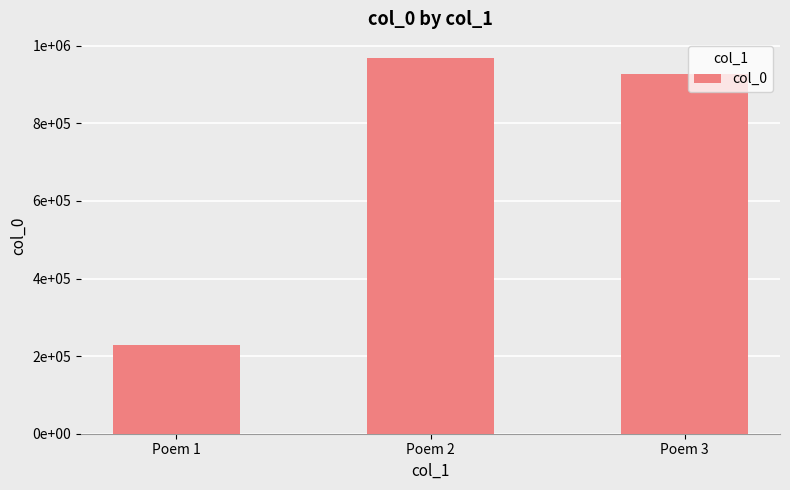

What is the change in value from Poem 1 to Poem 3?

+697372